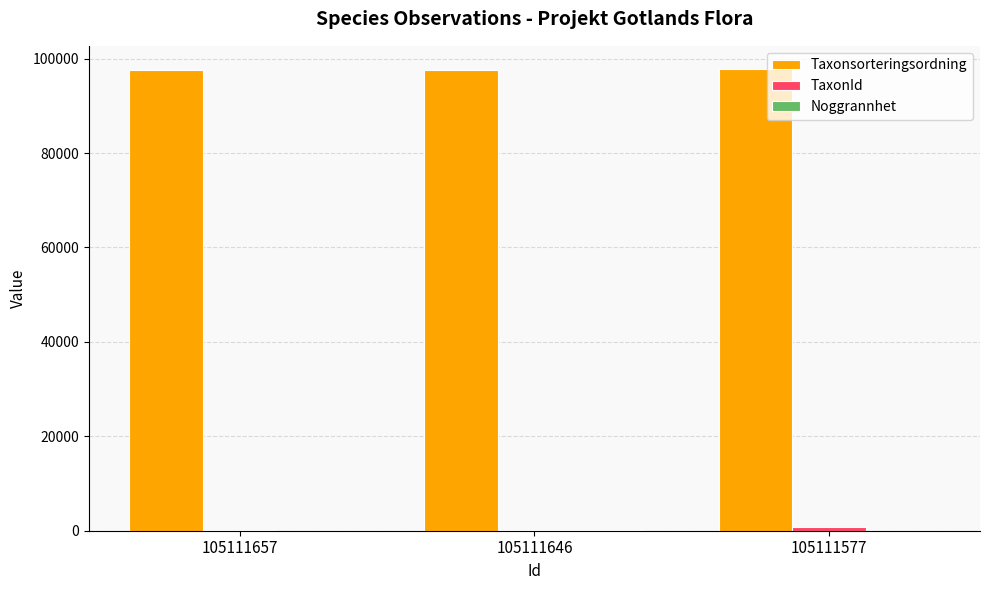

What is the maximum value shown in the chart?

97822